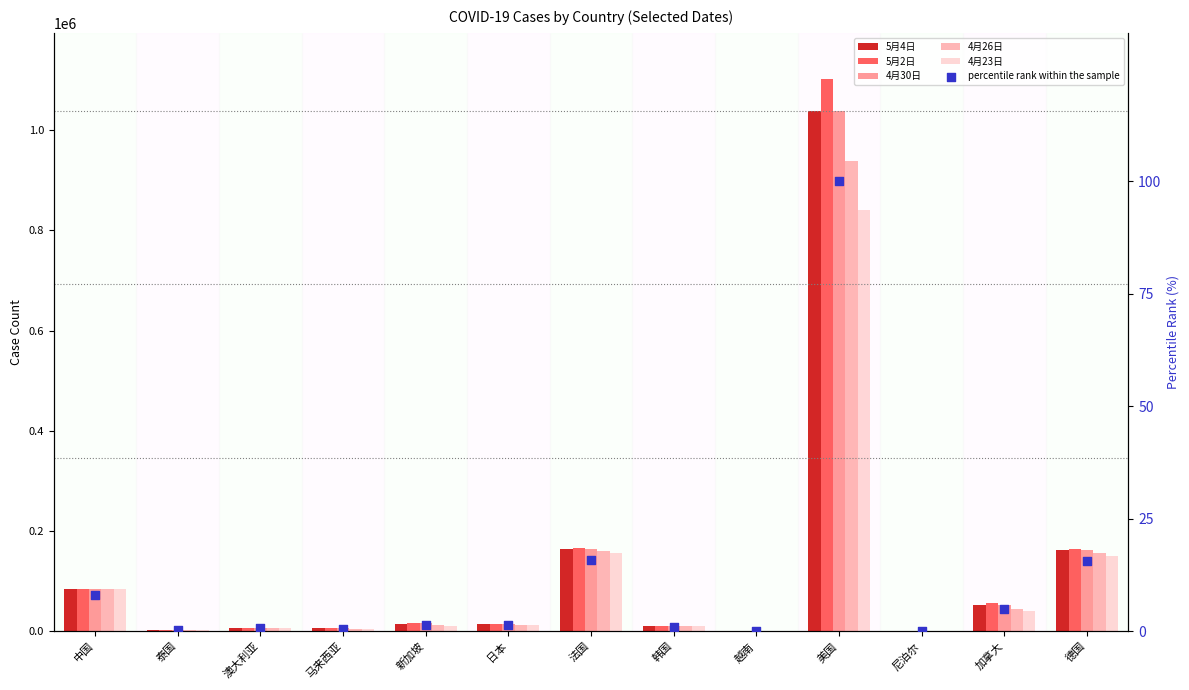

Which series has the largest Y range (max minus min)?

5月2日